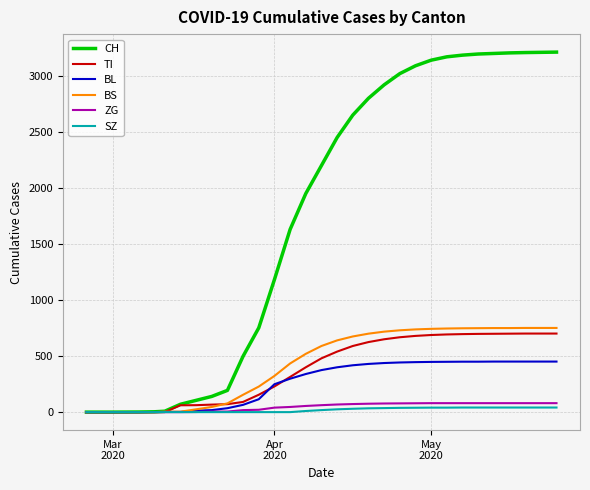

What is the highest value of the ZG series?

80